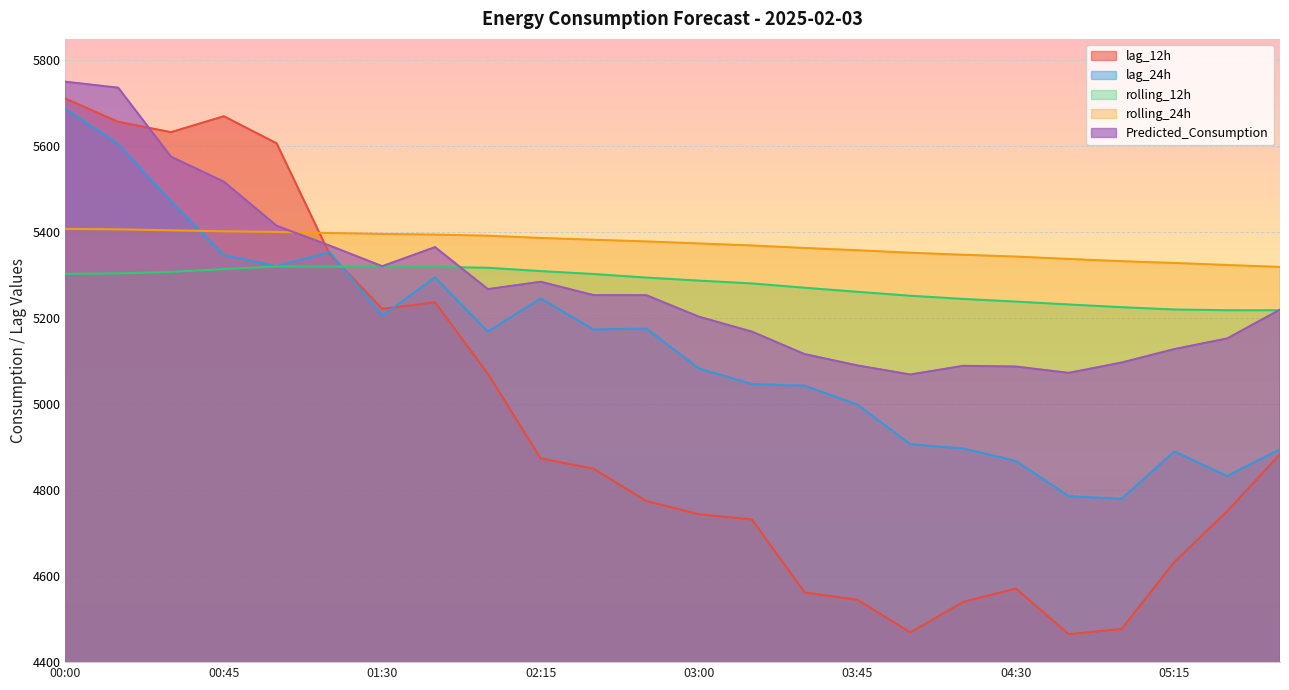

The rolling_24h series shows 7722.3 at 00:00. True or false?

False